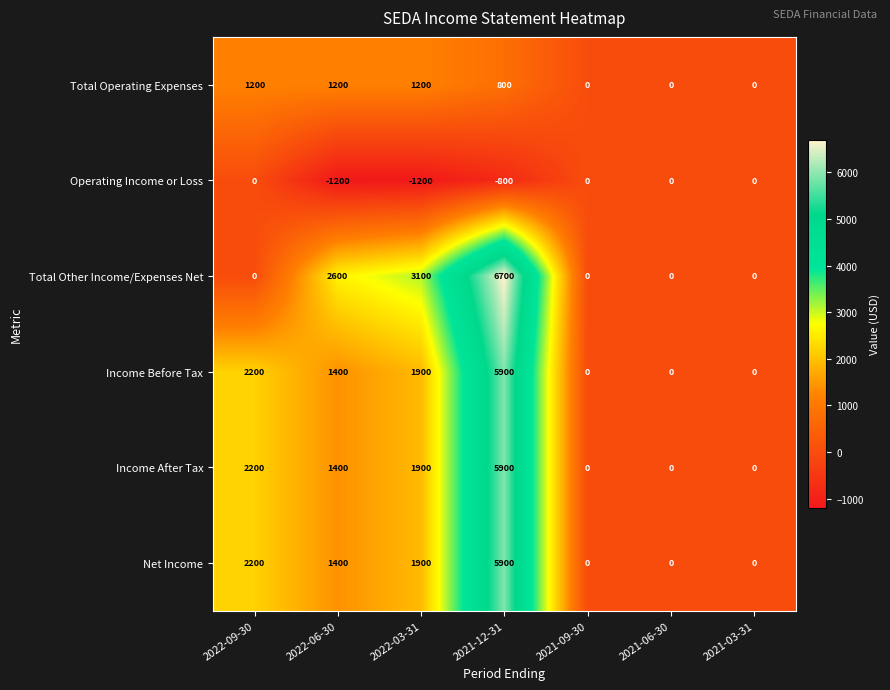

What is the difference between the highest and lowest values at 2022-09-30?

2200